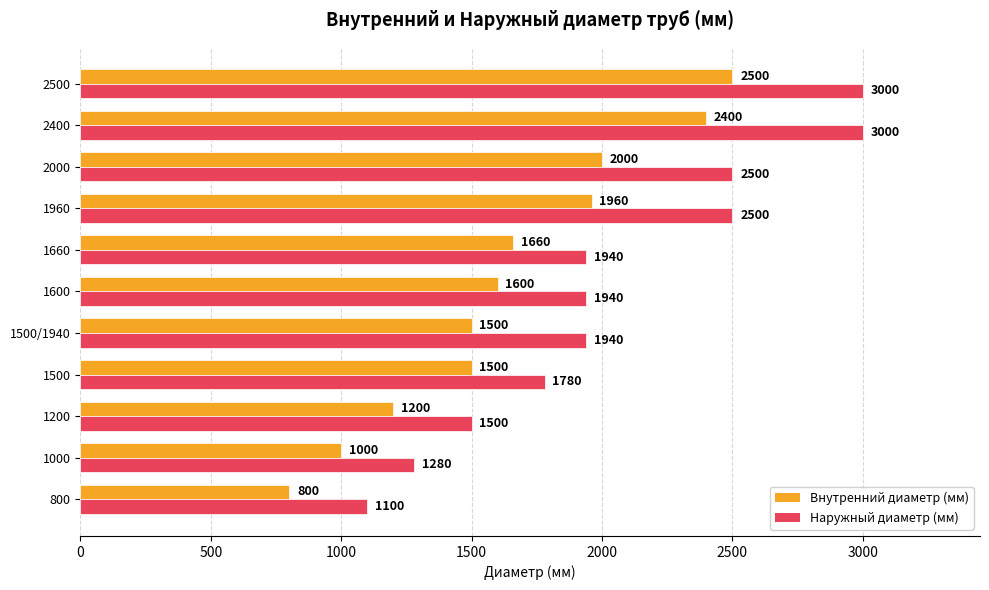

At which category is the sum across all series the highest?

2500